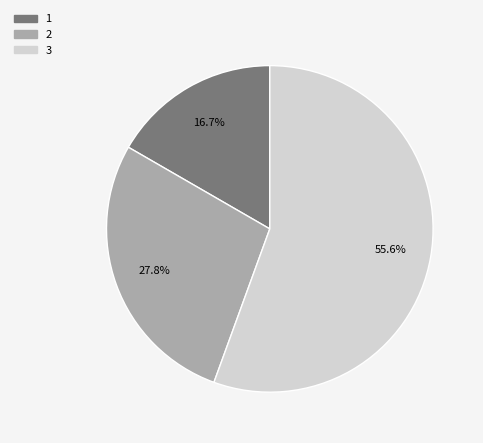

Combined, do 3 and 1 account for over 50%?

Yes